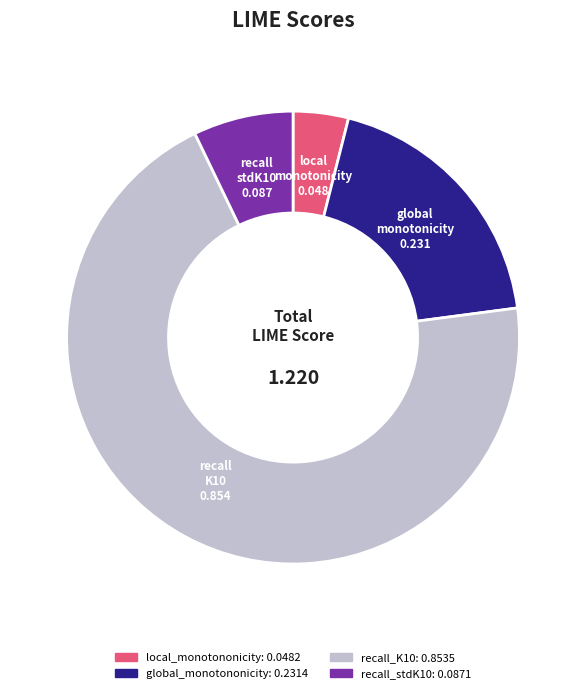

Is the sum of local_monotononicity and global_monotononicity greater than half?

No